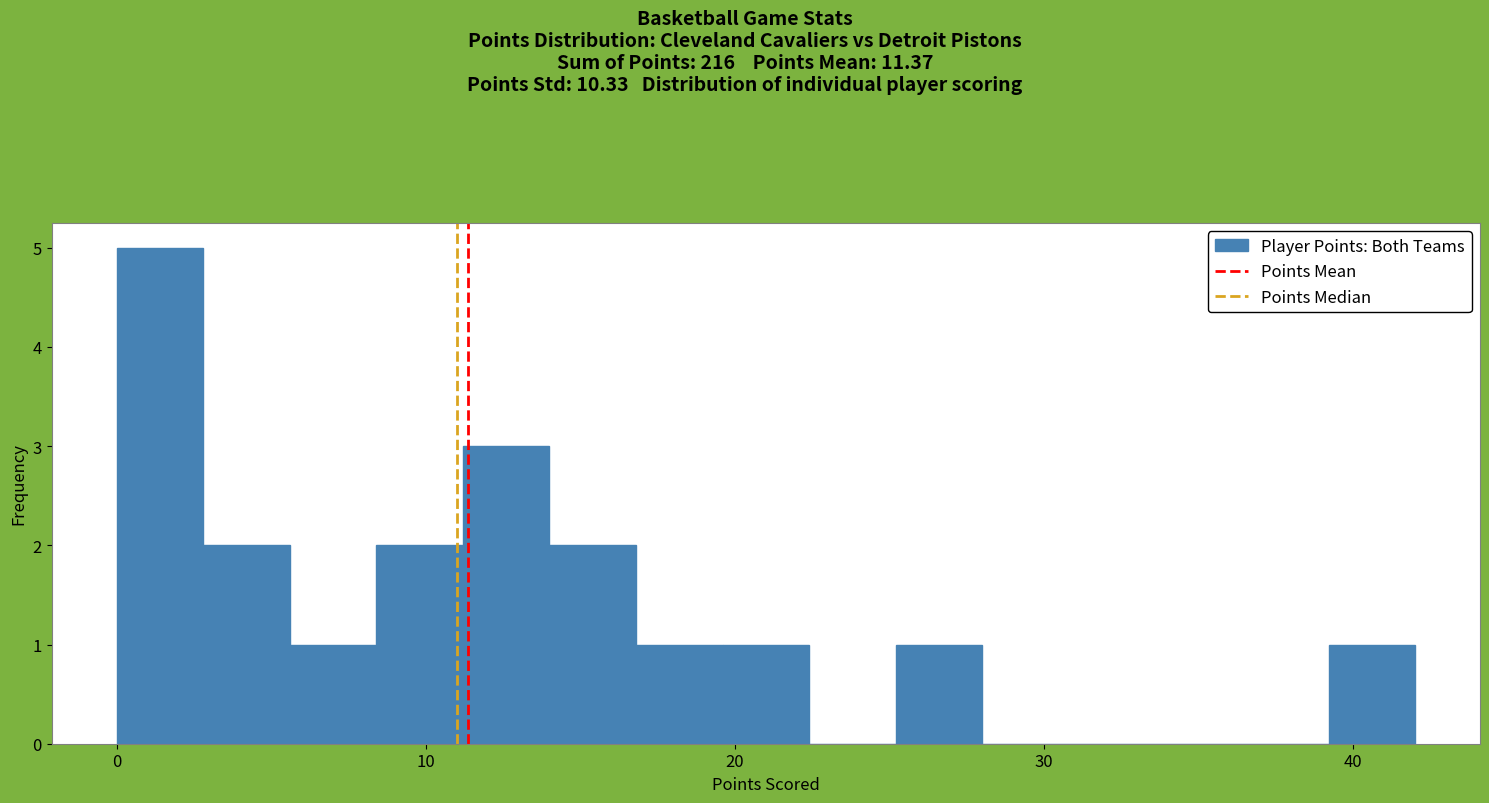

Read against the x-axis, roughly where is the centre of the tallest bar?

1